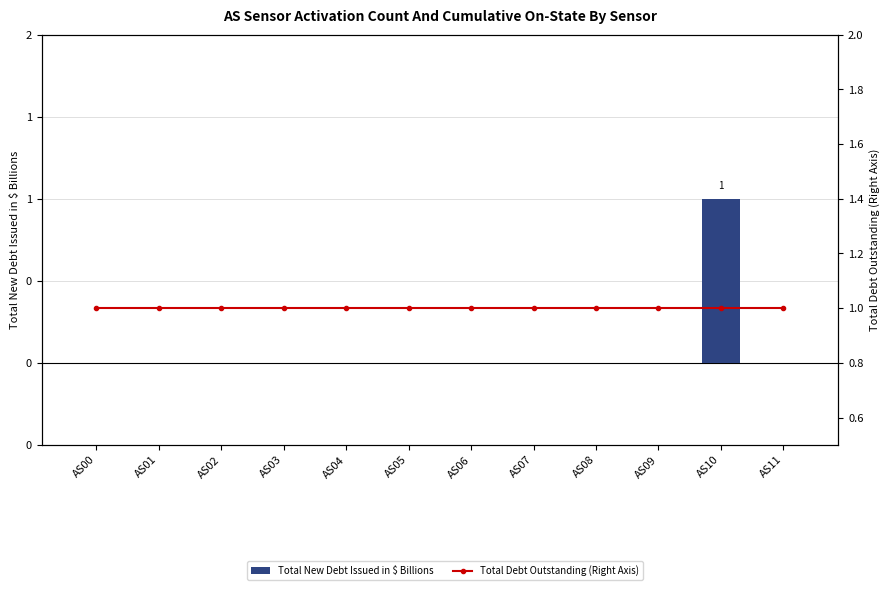

Are the bars horizontal?

No